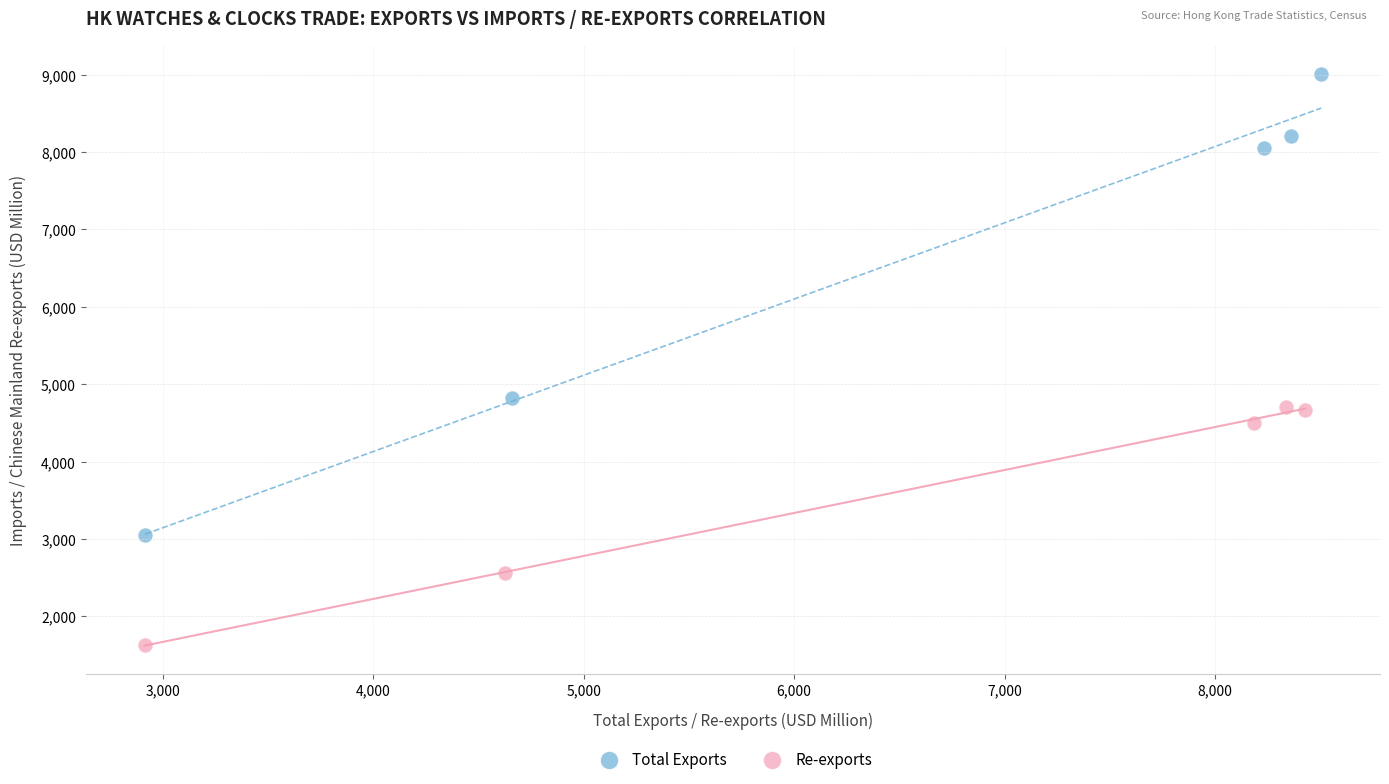

What are all the series names shown in the legend?

Total Exports, Re-exports